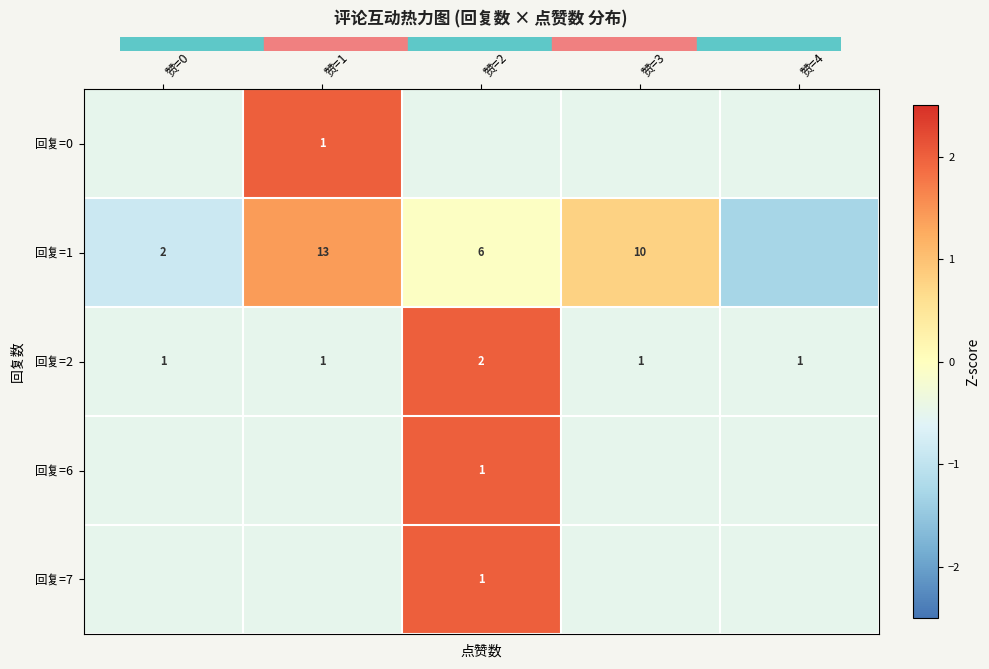

Is the value of 回复=1 at 赞=2 greater than the value of 回复=2 at 赞=4?

Yes